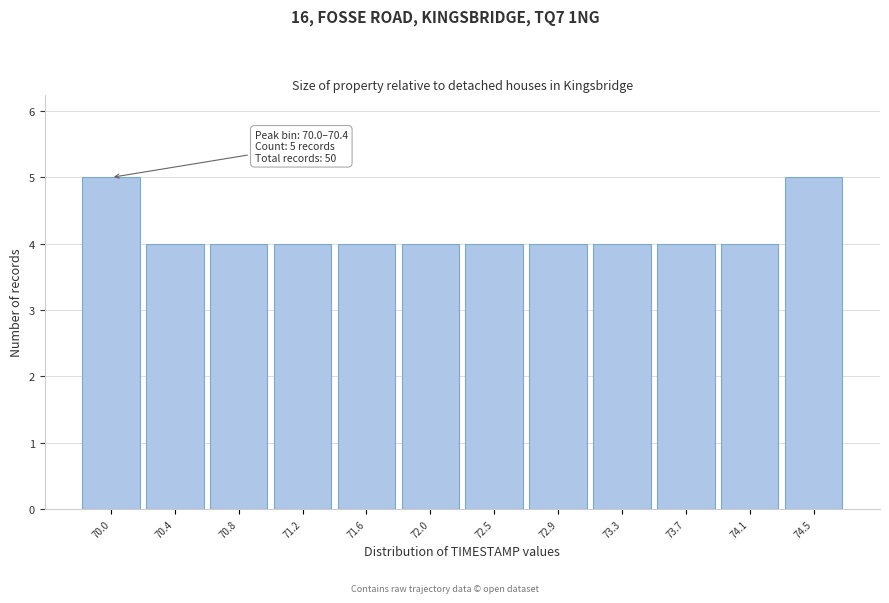

Reading left to right, extract all data points from this chart.

5	4	4	4	4	4	4	4	4	4	4	5